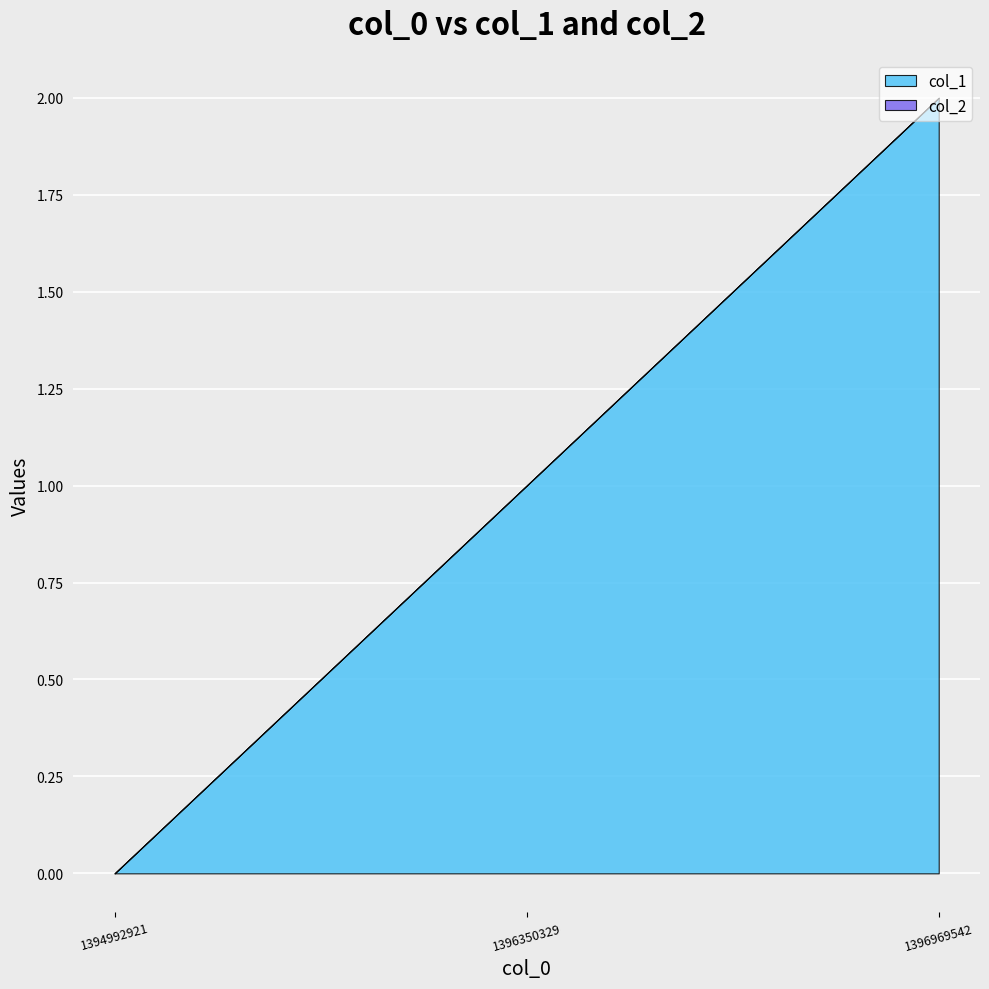

What is the highest value of the col_1 series?

2